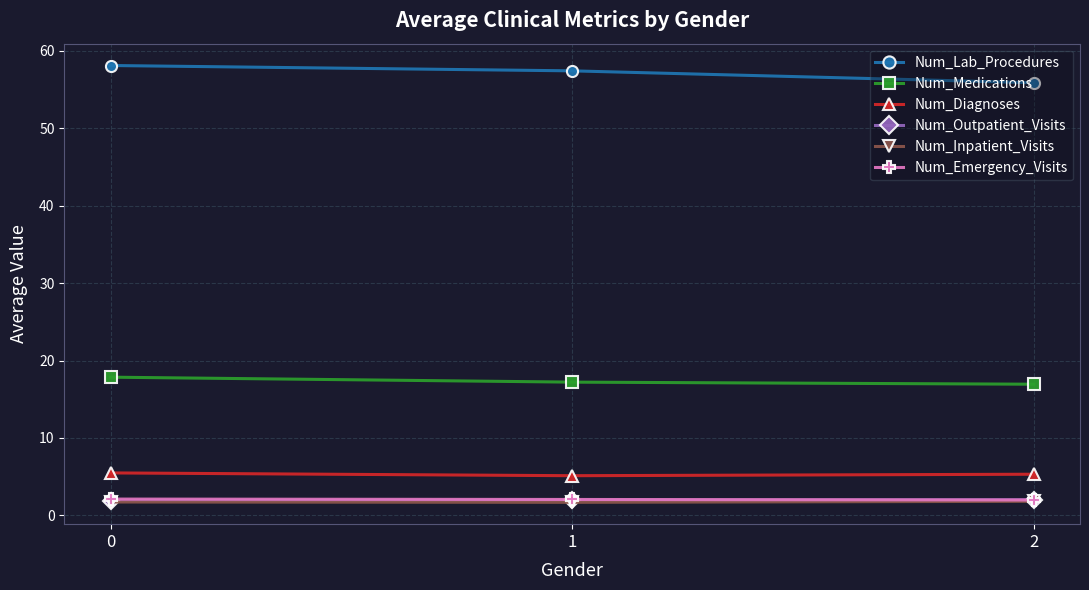

Which series has the largest range (max minus min)?

Num_Lab_Procedures